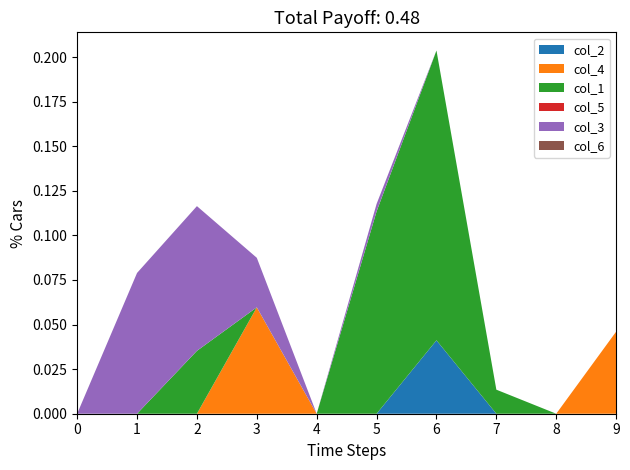

Reading left to right, transcribe all the data shown in this chart.

col_2: 0=0.0	1=0.0	2=0.0	3=0.0	4=0.0	5=0.0	6=0.0	7=0.0	8=0.0	9=0.0
col_4: 0=0.0	1=0.0	2=0.0	3=0.1	4=0.0	5=0.0	6=0.0	7=0.0	8=0.0	9=0.0
col_1: 0=0.0	1=0.0	2=0.0	3=0.0	4=0.0	5=0.1	6=0.2	7=0.0	8=0.0	9=0.0
col_5: 0=0.0	1=0.0	2=0.0	3=0.0	4=0.0	5=0.0	6=0.0	7=0.0	8=0.0	9=0.0
col_3: 0=0.0	1=0.1	2=0.1	3=0.0	4=0.0	5=0.0	6=0.0	7=0.0	8=0.0	9=0.0
col_6: 0=0.0	1=0.0	2=0.0	3=0.0	4=0.0	5=0.0	6=0.0	7=0.0	8=0.0	9=0.0